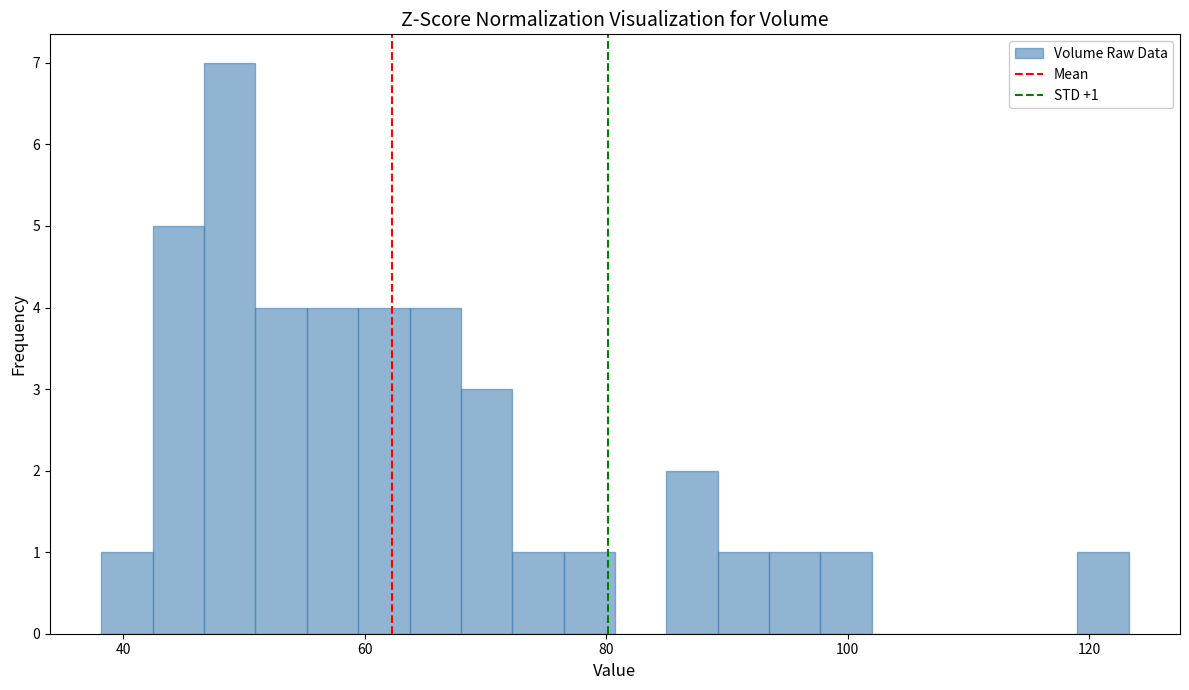

Read against the x-axis, roughly where is the centre of the tallest bar?

48